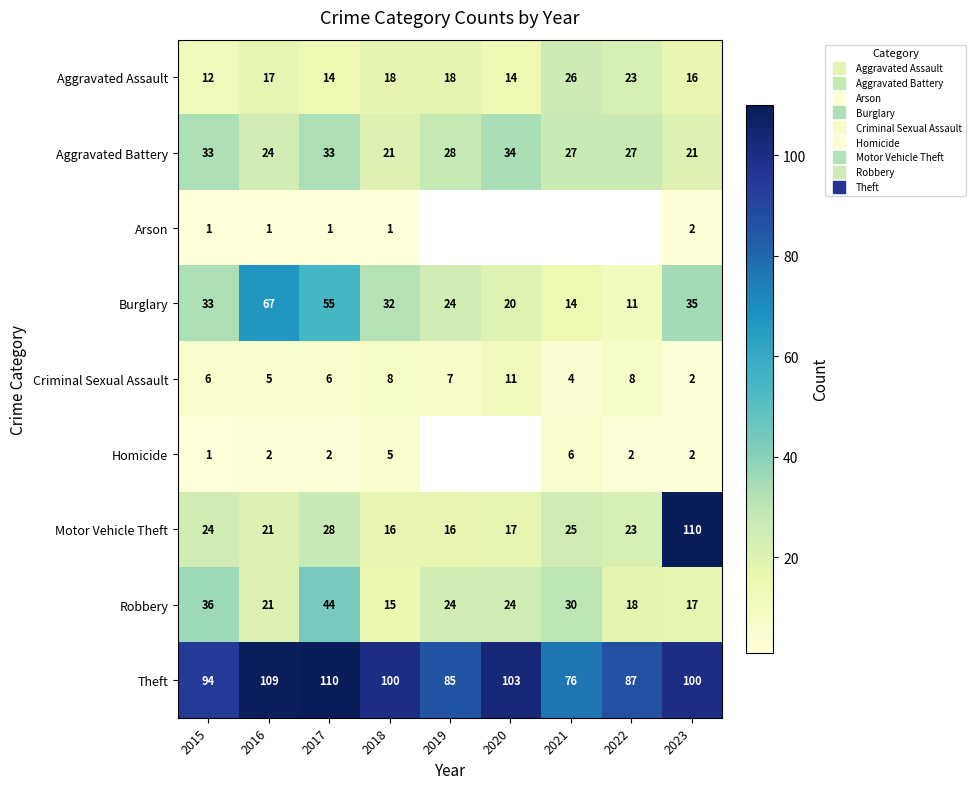

Between 2019 and 2023, which series saw the biggest shift?

Motor Vehicle Theft